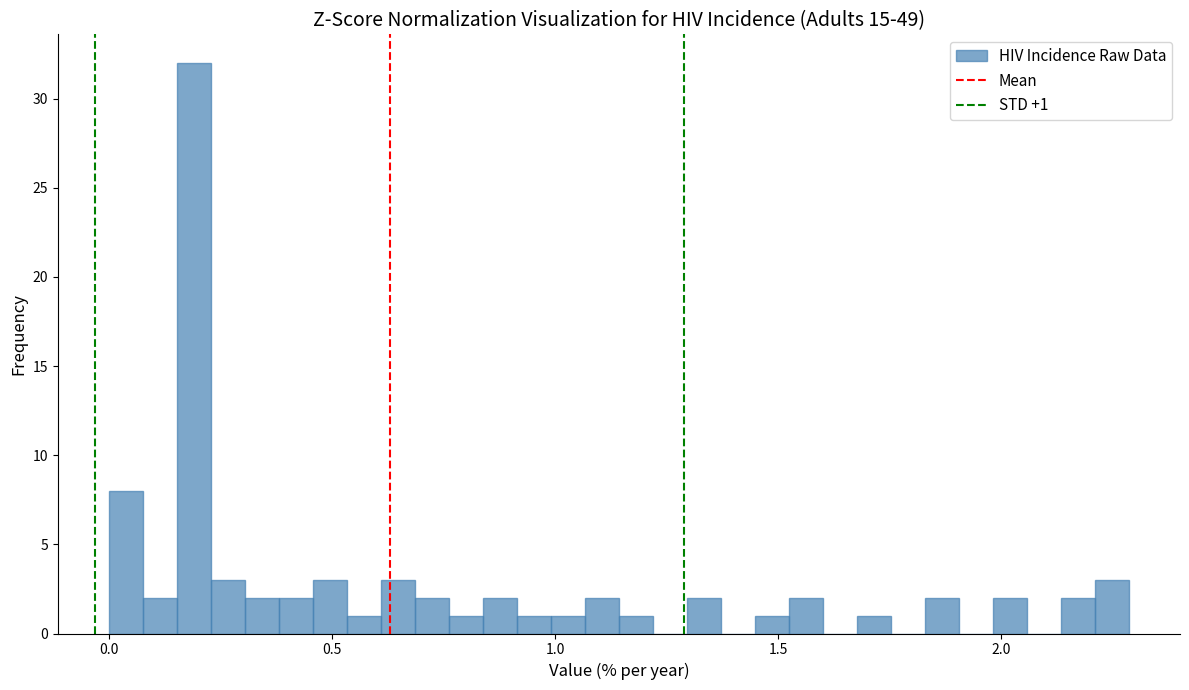

Read against the x-axis, roughly where is the centre of the tallest bar?

0.20